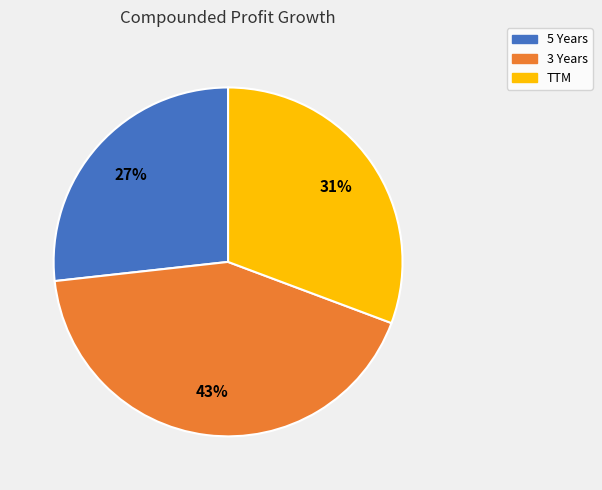

Does 5 Years account for over 50% of the chart?

No